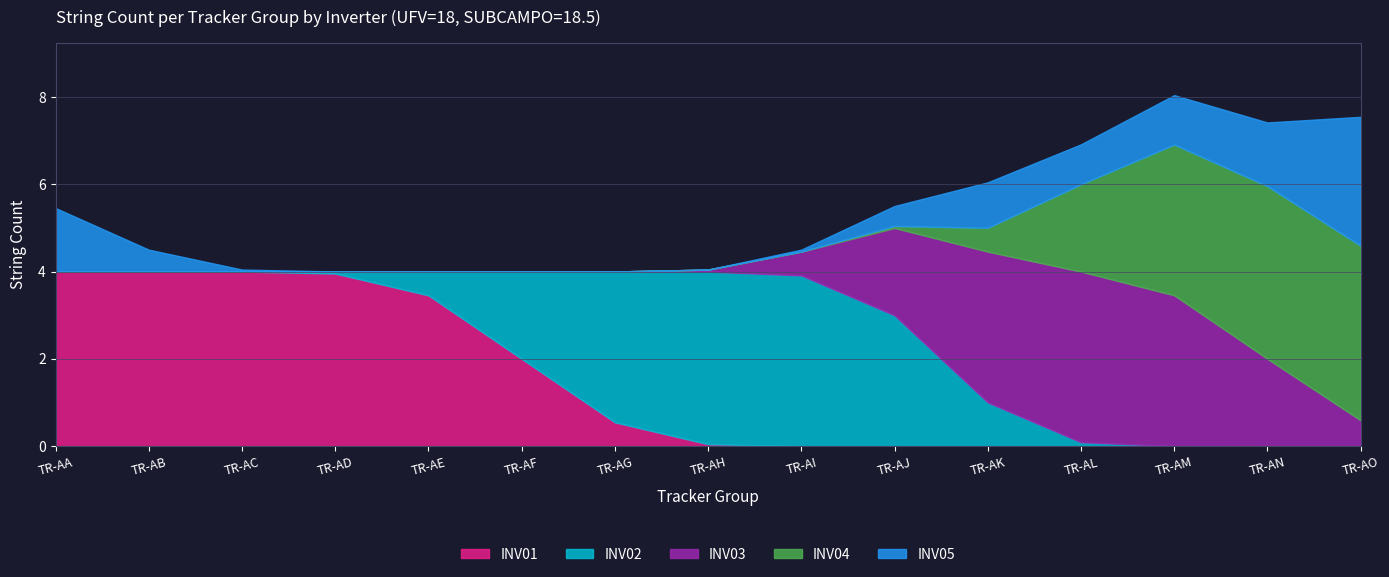

The INV01 series shows 3.5 at TR-AF. True or false?

False